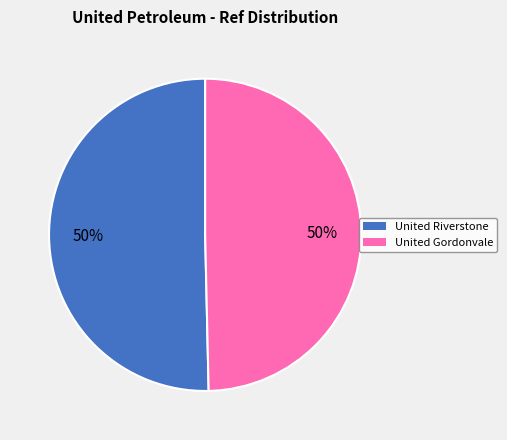

To the nearest percent, what is the average slice percentage?

50%